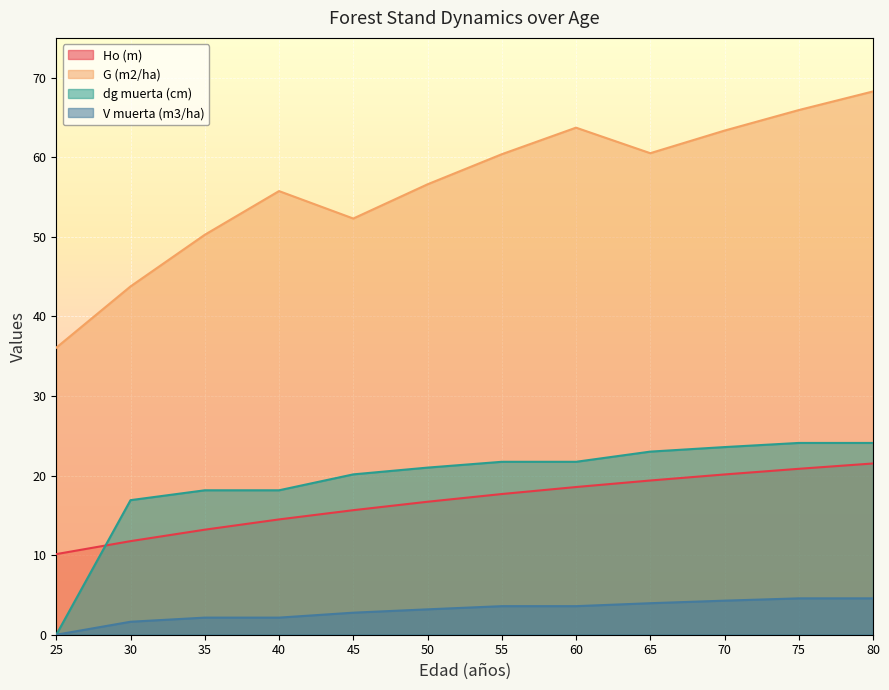

How many lines are shown in the chart?

4